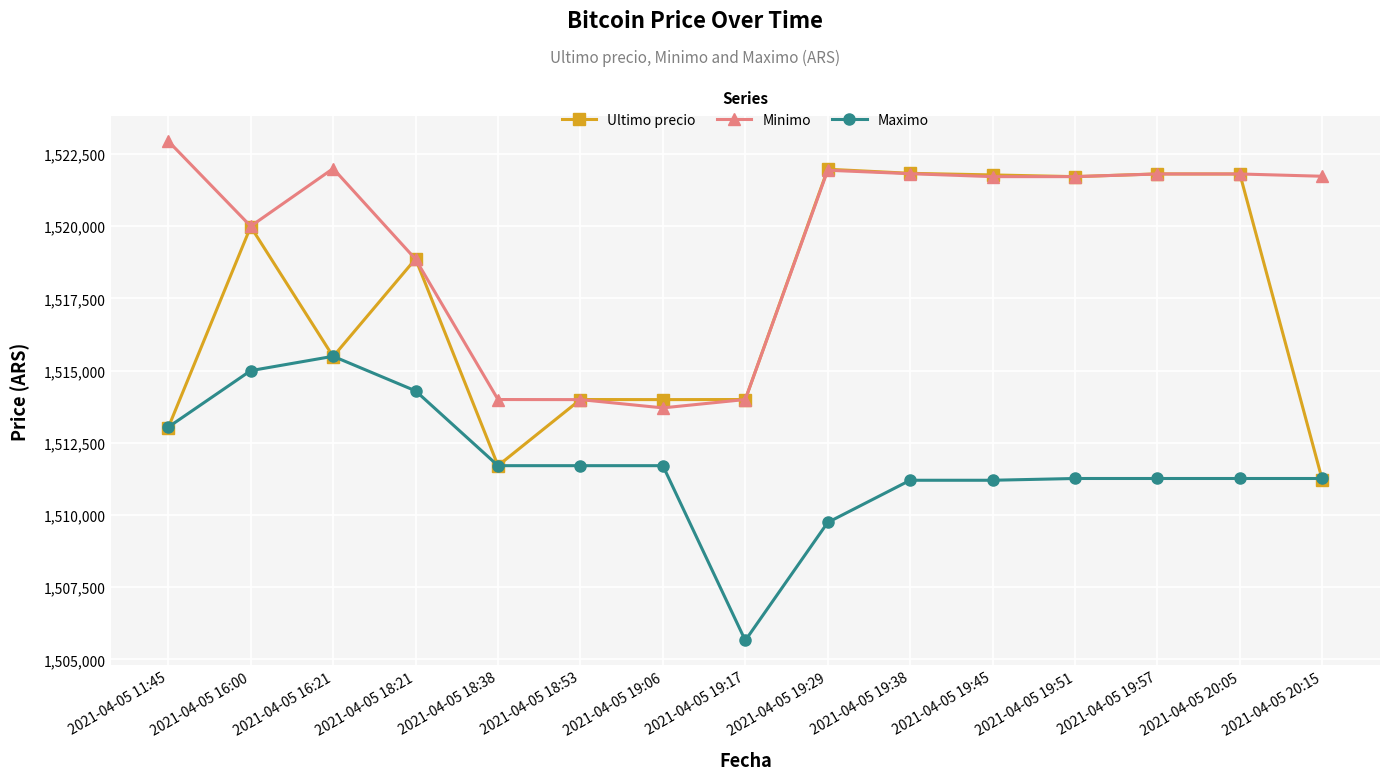

What is the value of the Maximo point at the 5th from the left?

1511710